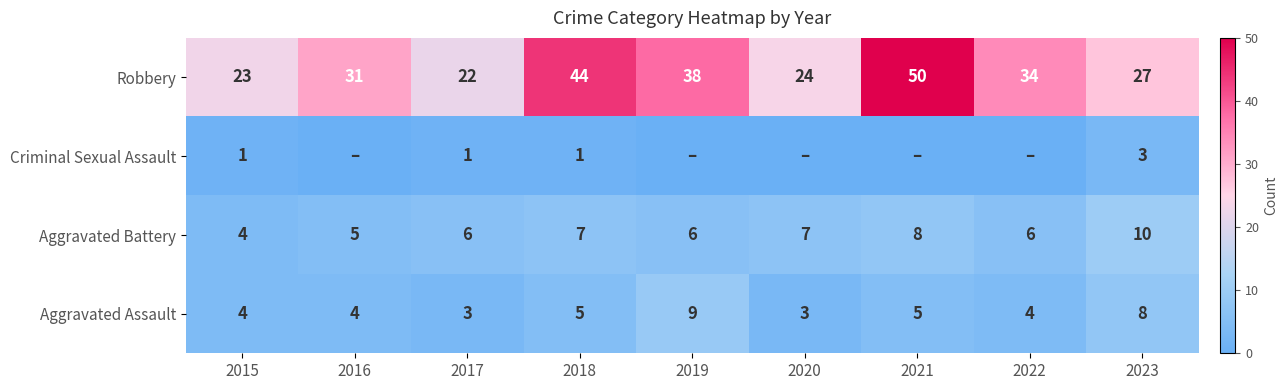

At how many categories does at least one series exceed 25?

6